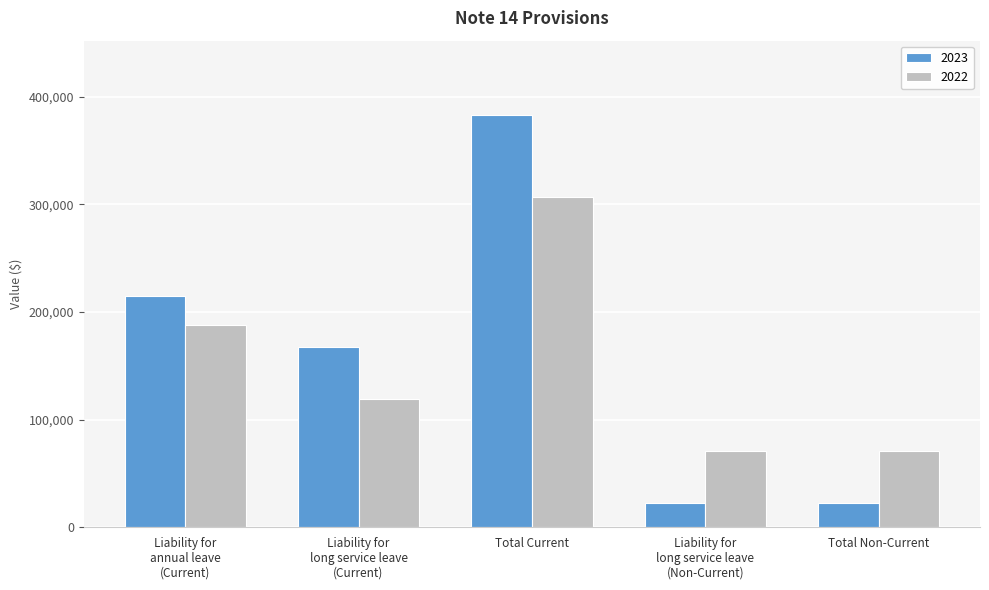

What is the total value across all series at Liability for
annual leave
(Current)?

403174